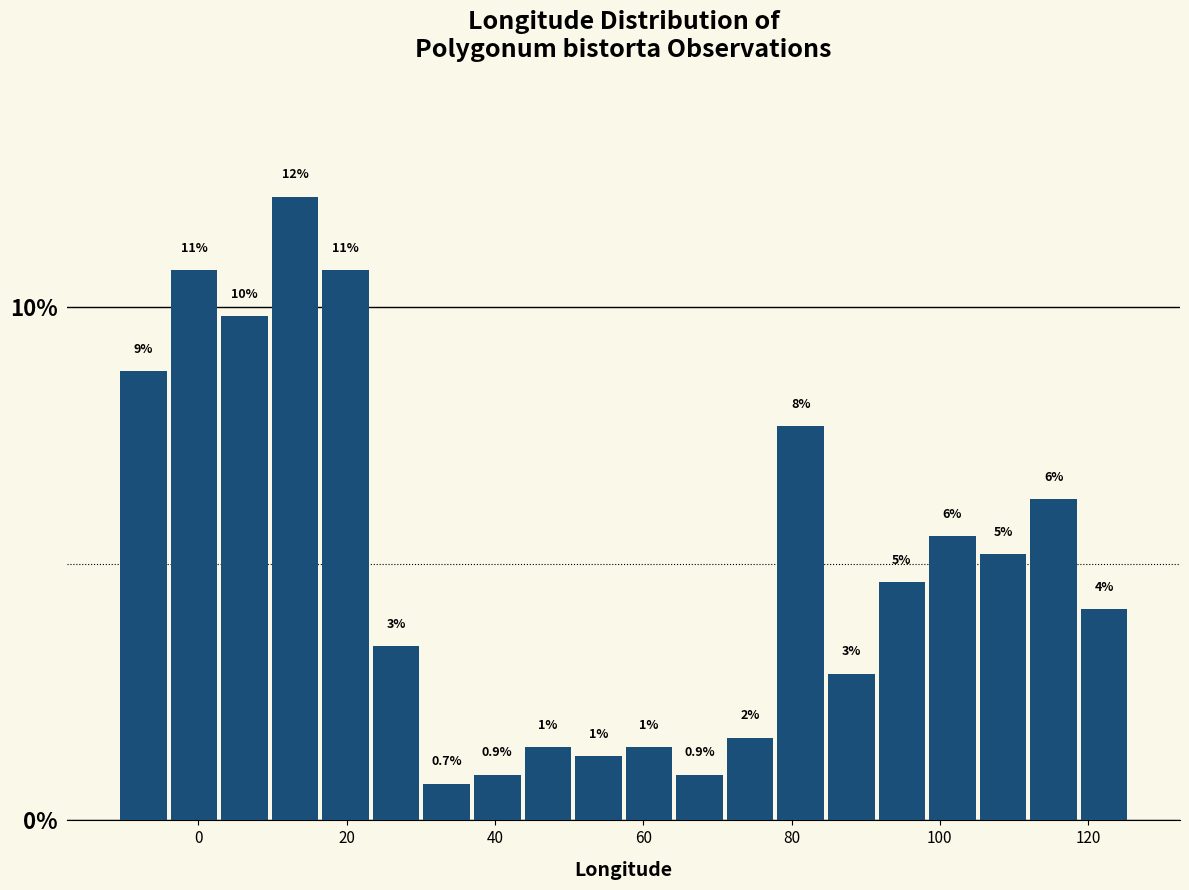

Read against the x-axis, roughly where is the centre of the tallest bar?

14